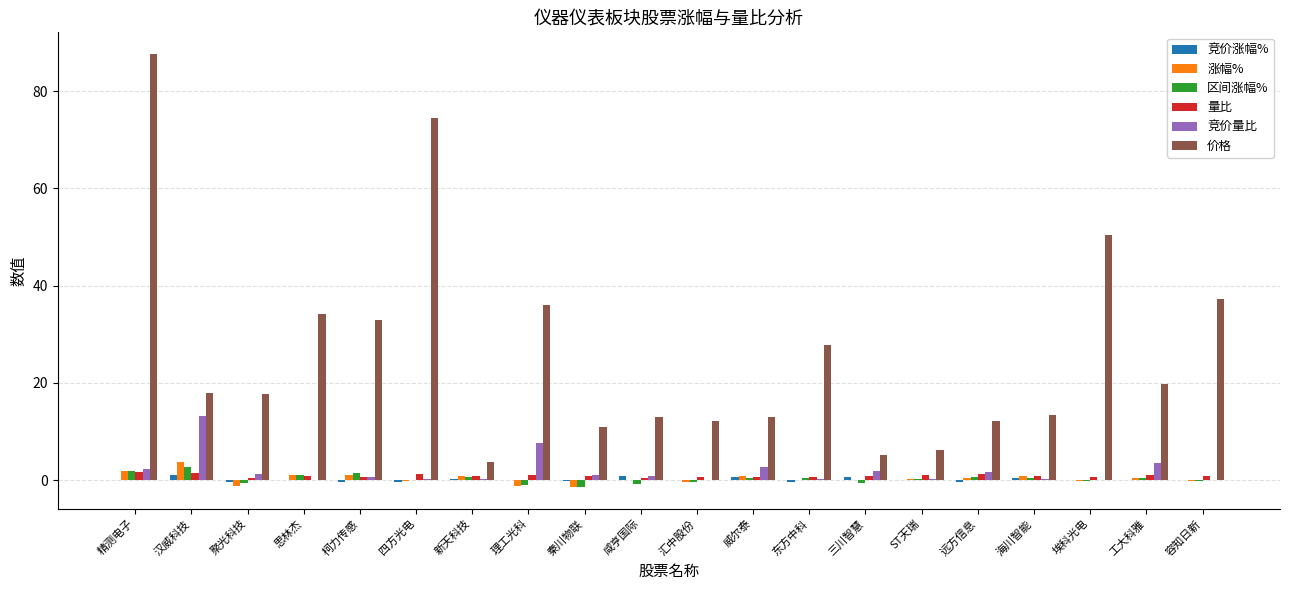

At which label is 竞价量比 closest to 6?

理工光科